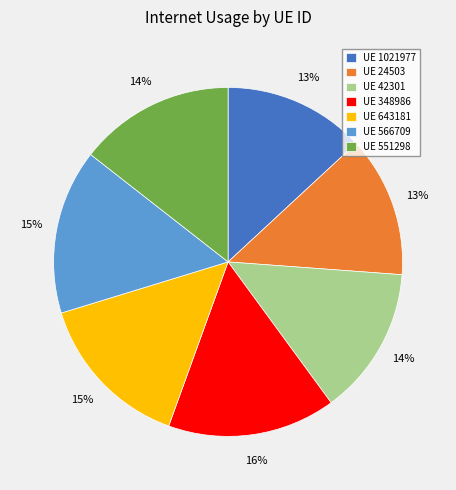

Count the number of slices in the pie.

7